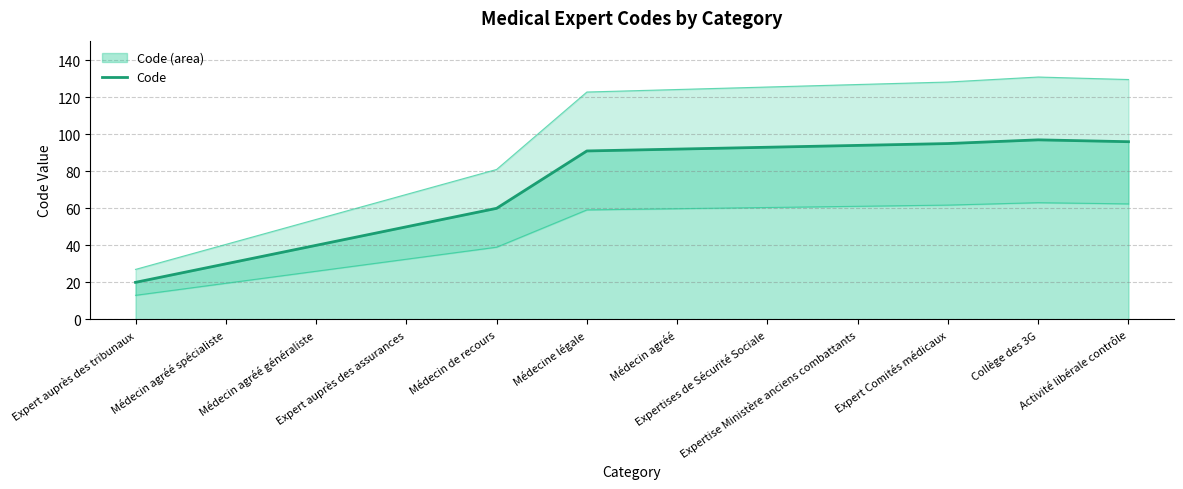

What is the label of the 9th point from the left?

Expertise Ministère anciens combattants